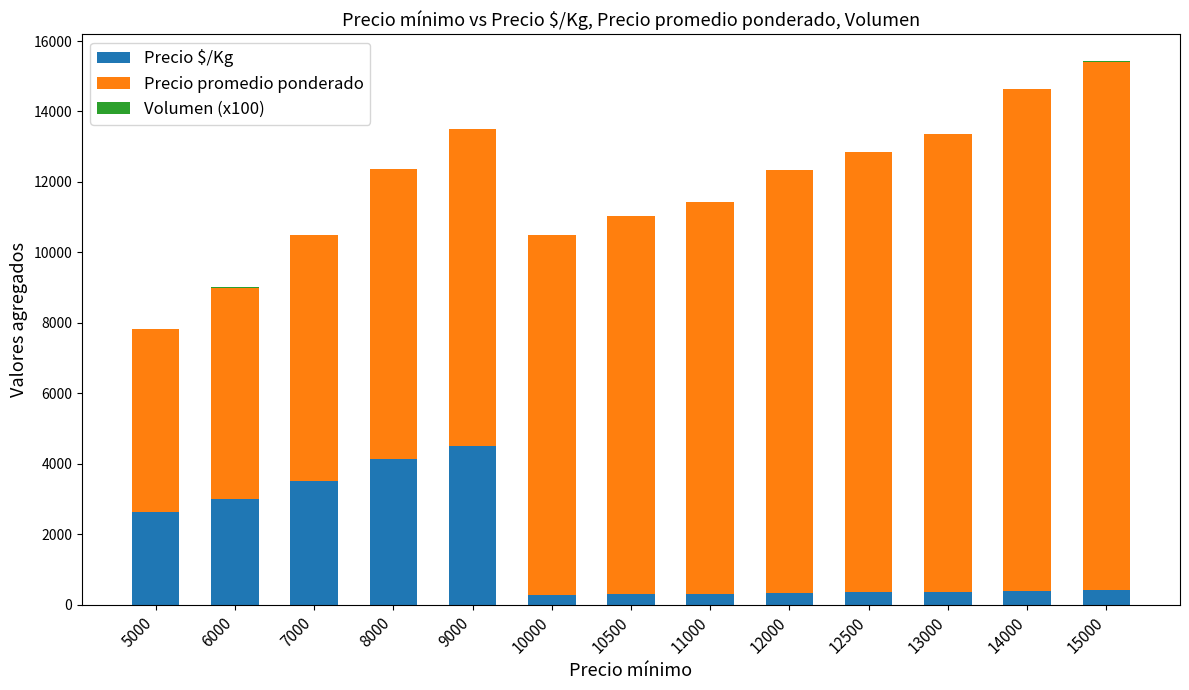

At which category is the sum across all series the highest?

15000